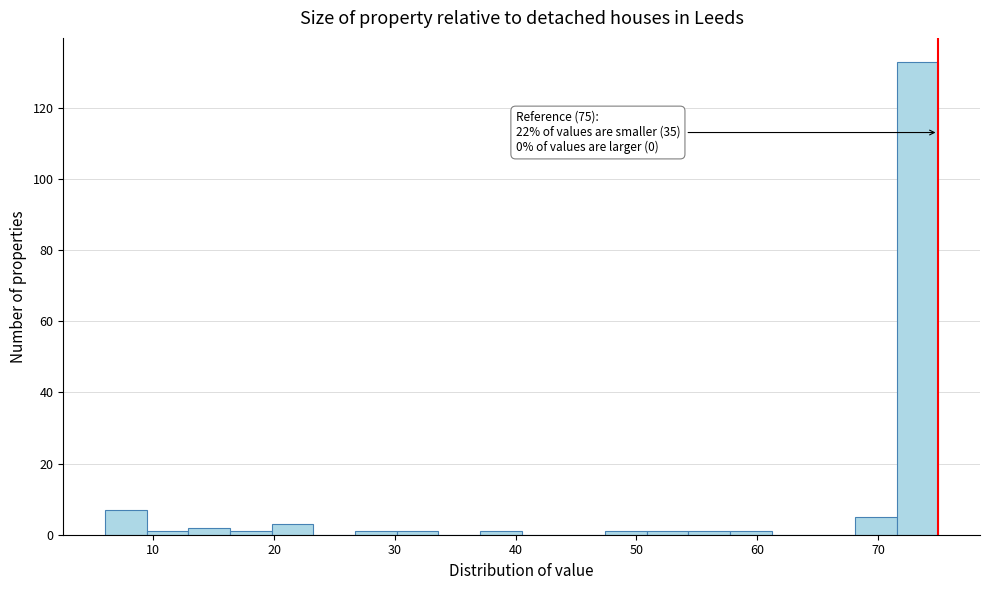

Around what value on the x-axis is the tallest bar? Give the approximate position of its centre, as read against the axis.

73